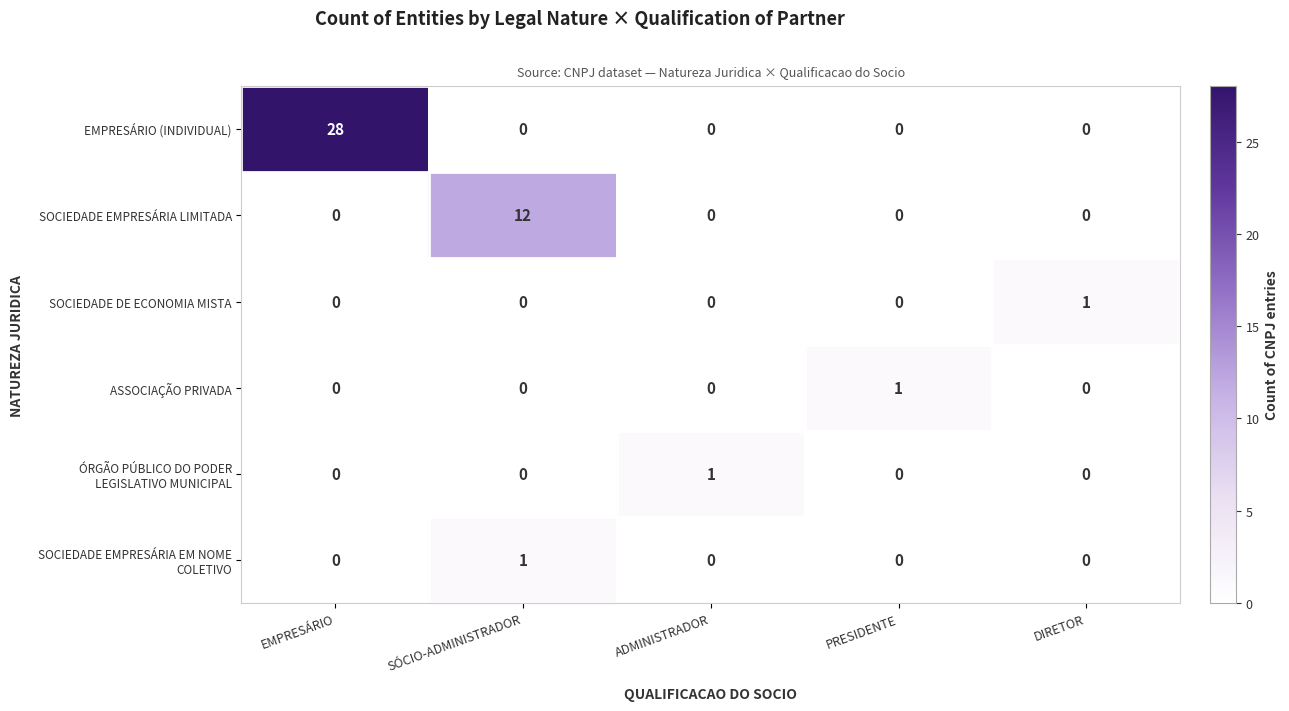

What is the total value across all series at EMPRESÁRIO?

28